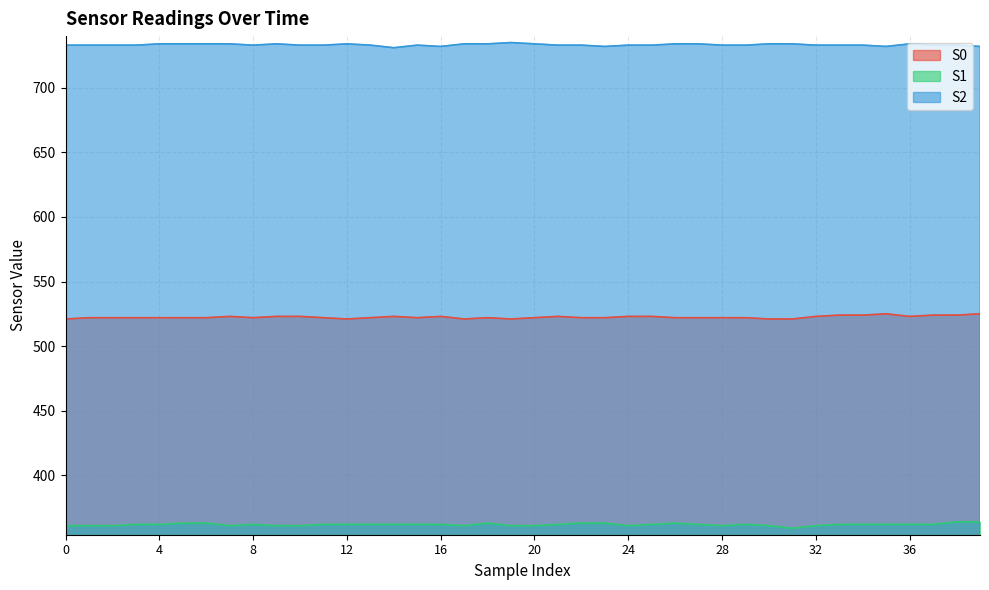

Where does the S0 series first go above 522?

7